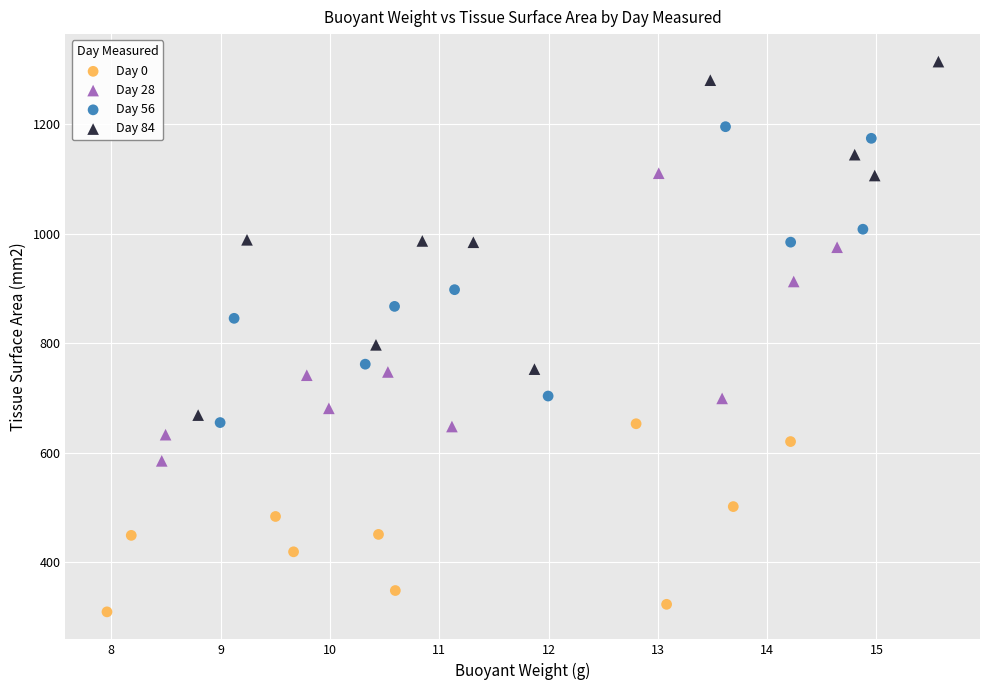

Which series has the largest Y range (max minus min)?

Day 84